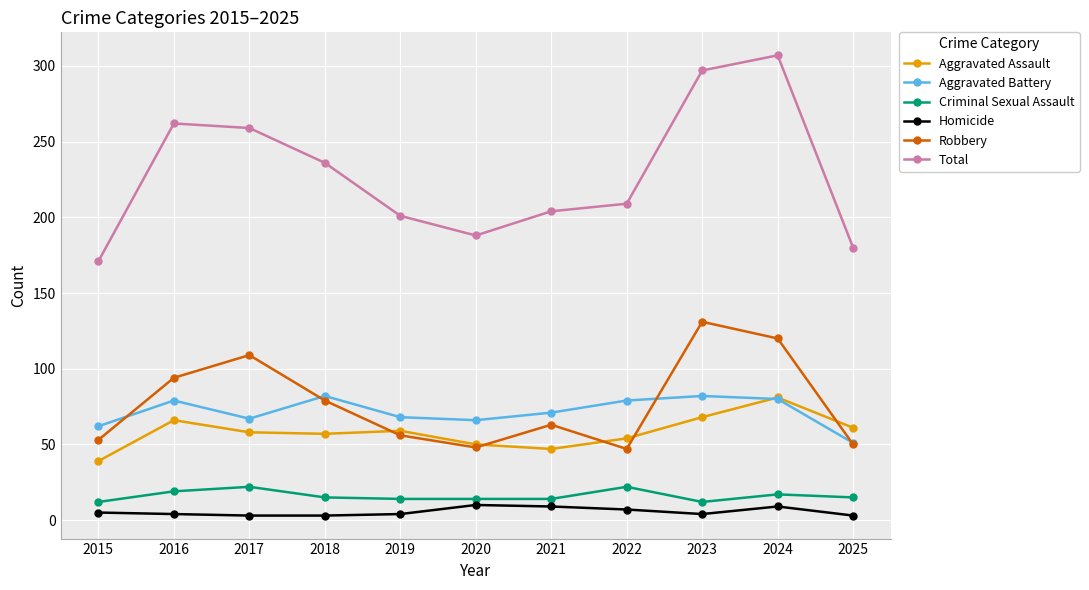

What is the minimum value shown in the chart?

3